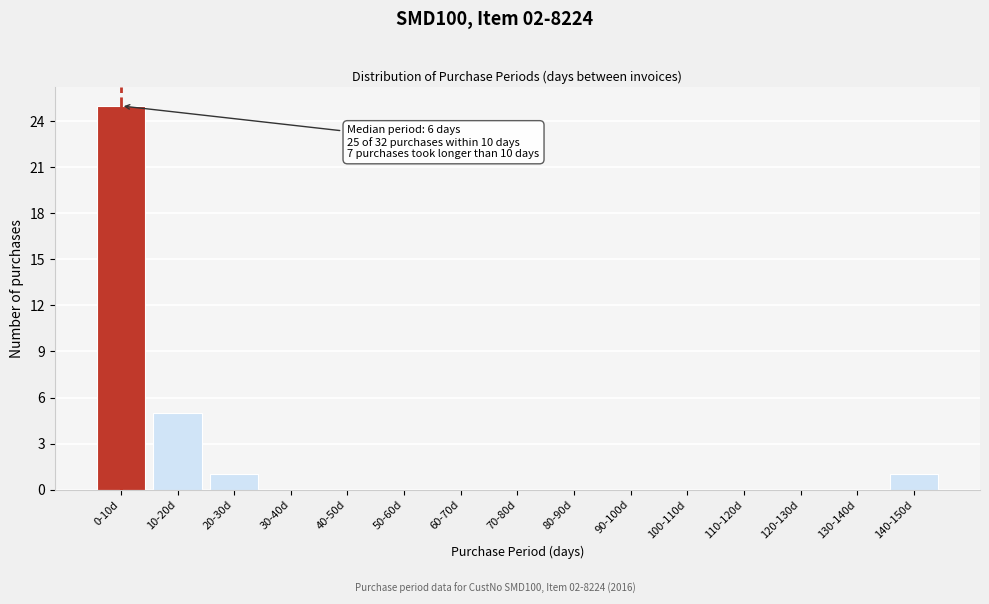

Reading left to right, list all the values displayed in this chart.

0-10d=25	10-20d=5	20-30d=1	30-40d=0	40-50d=0	50-60d=0	60-70d=0	70-80d=0	80-90d=0	90-100d=0	100-110d=0	110-120d=0	120-130d=0	130-140d=0	140-150d=1